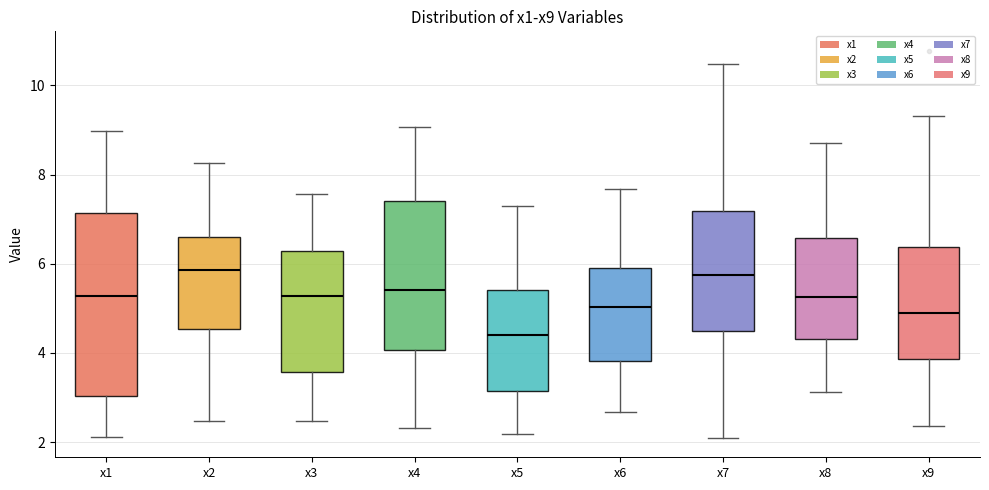

Where does the upper whisker of the box for x3 end on the y-axis? The values are not printed on the chart, so give them approximately, as read against the axis.

7.6